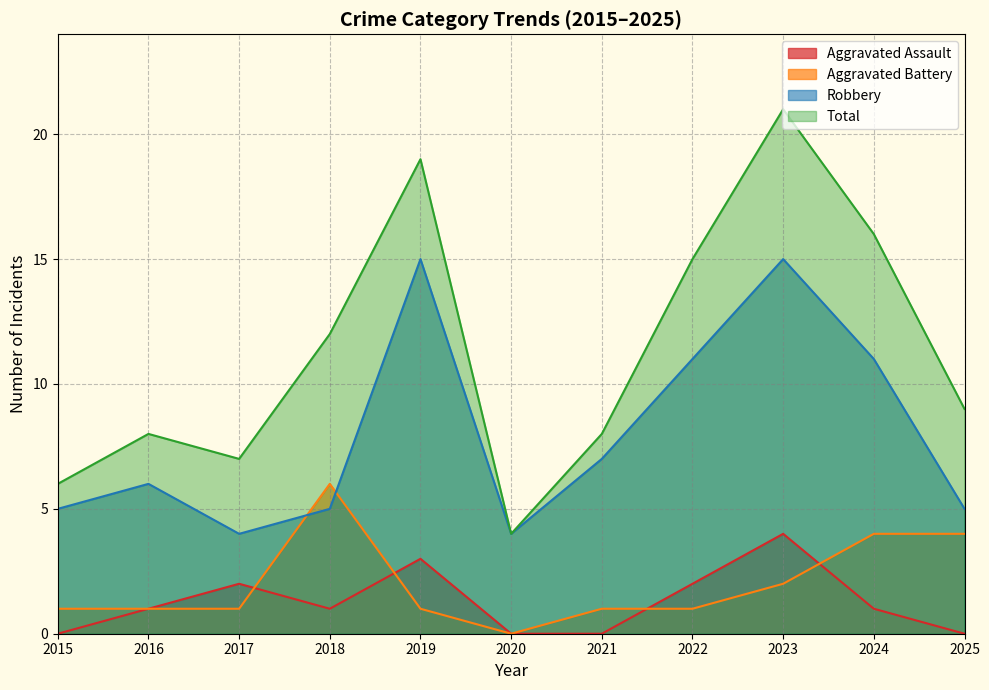

At which label does Aggravated Battery reach its peak?

2018